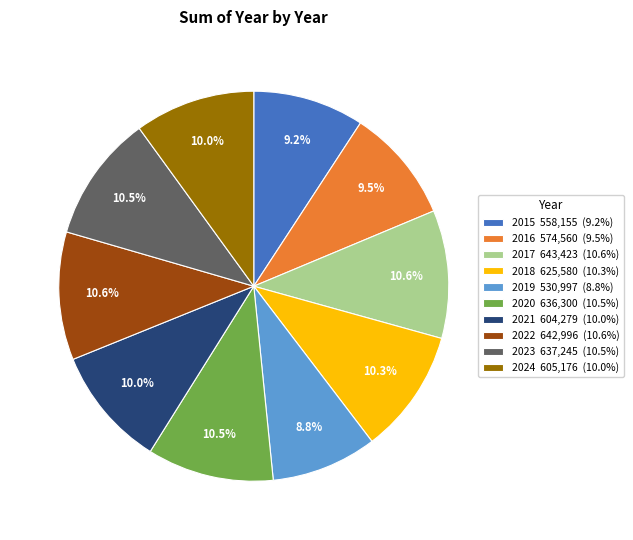

Combined, what portion of the pie is 2022 642,996 (10.6%) and 2024 605,176 (10.0%)?

20.6%